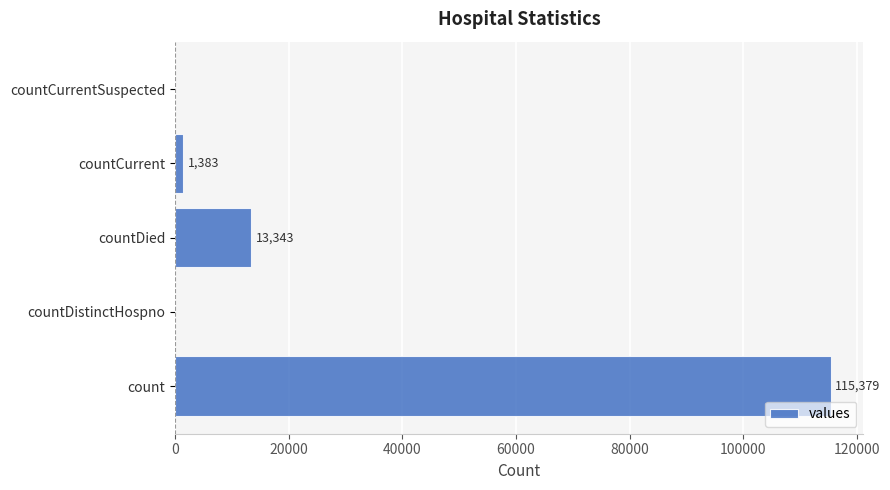

How many distinct data groups are displayed?

1